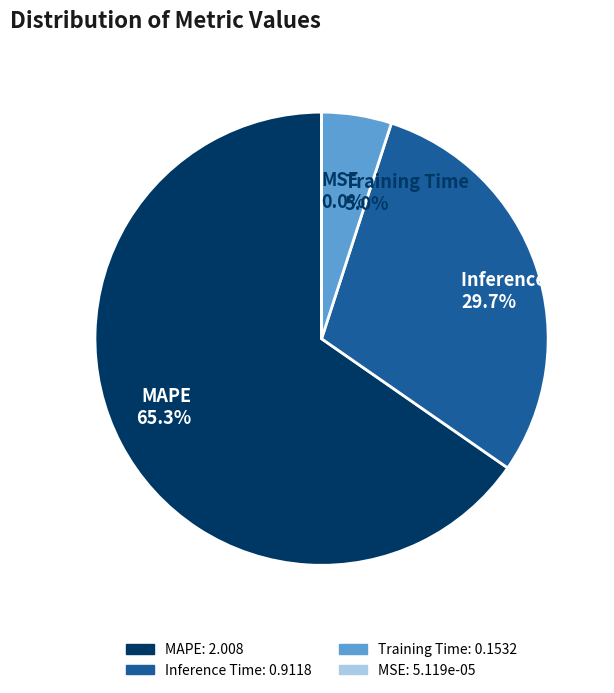

To the nearest percent, what is the difference between the largest and smallest slice percentages?

65%